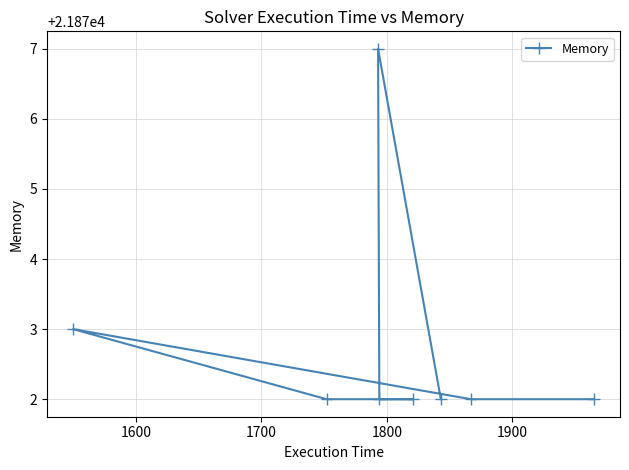

What is the value of the 8th point from the left?

21872